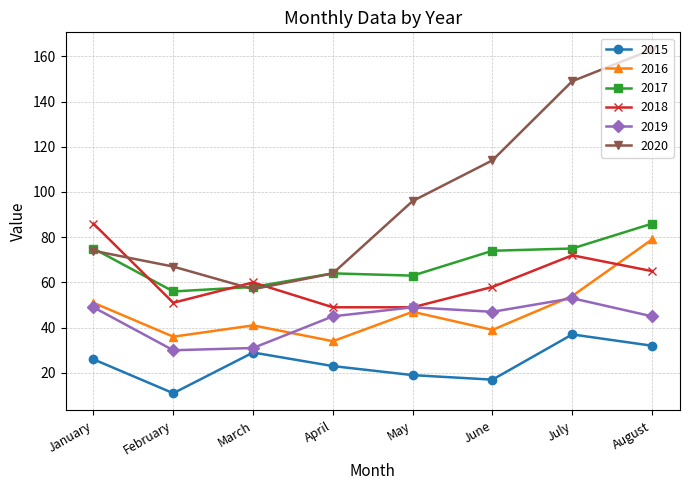

At which category does the chart reach its minimum across all series?

February